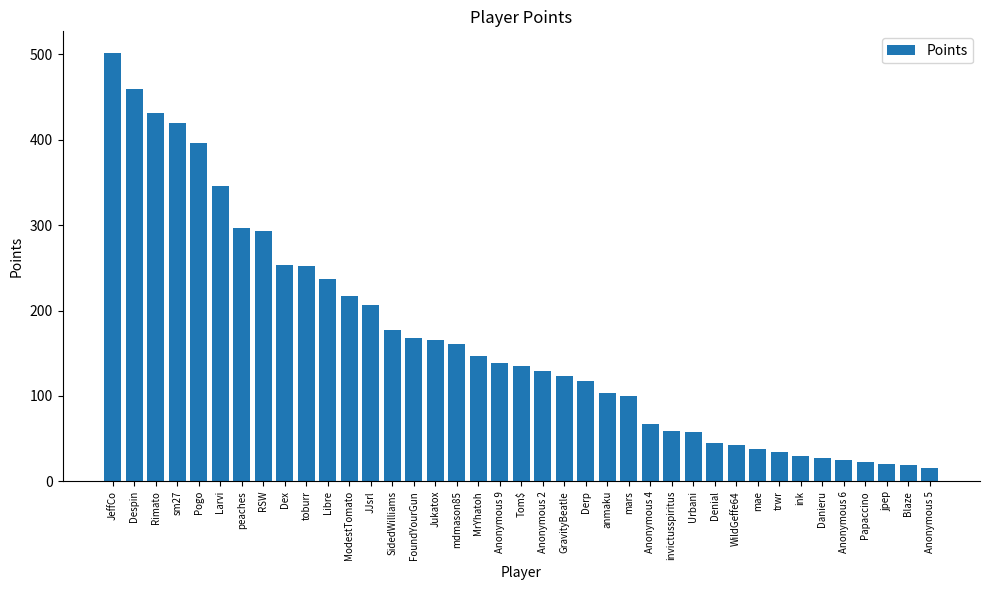

Where is the data nearest to the value 258?

Dex